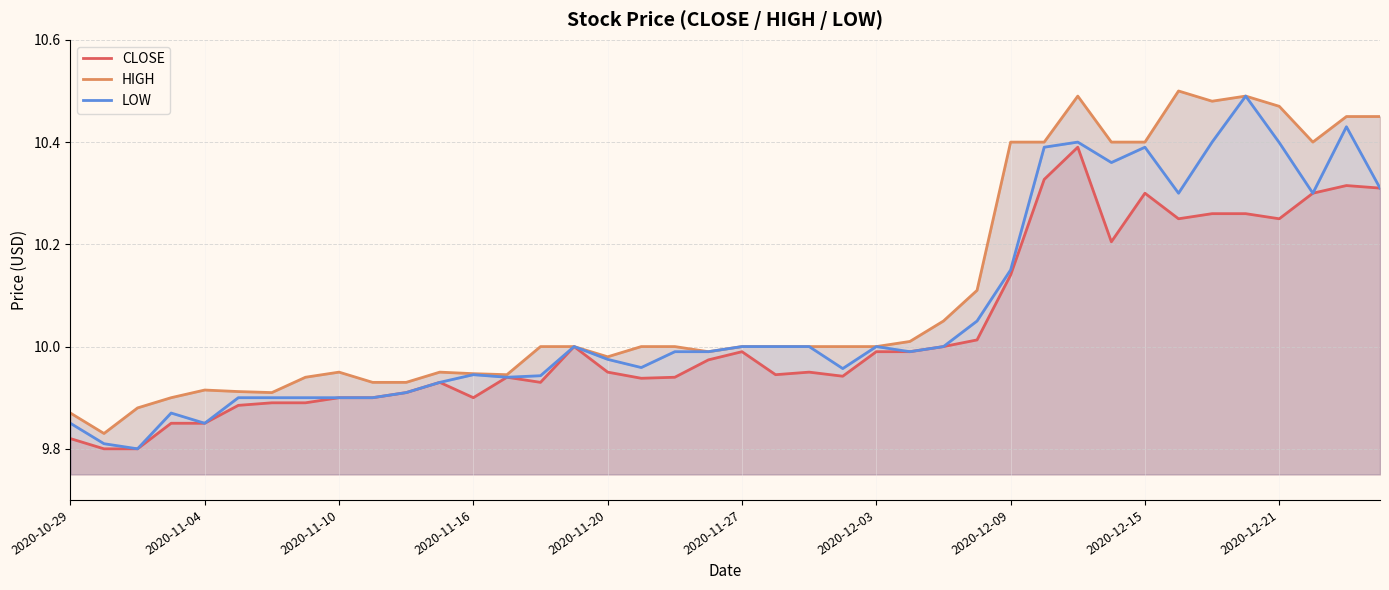

Is the value of LOW at 25 greater than the value of CLOSE at 2020-11-27?

Yes